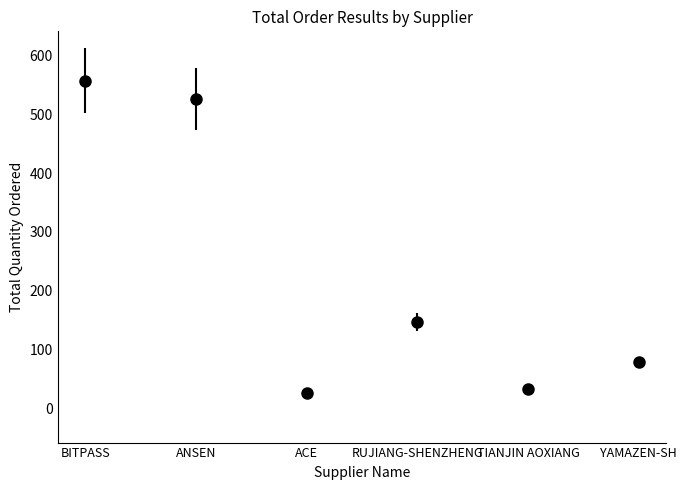

Read the value at YAMAZEN-SH, to the nearest 10.

80